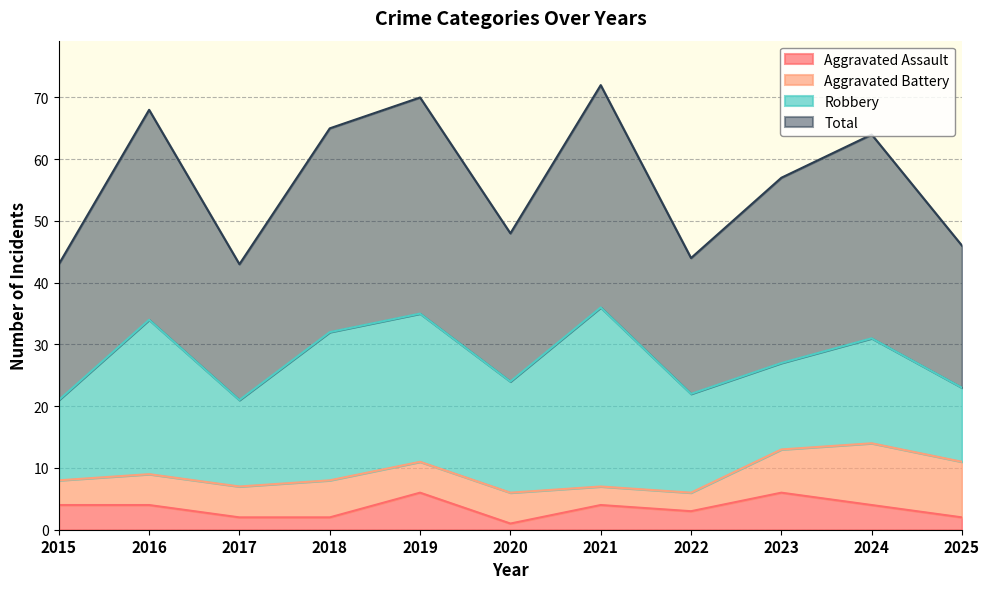

What is the highest value of the Aggravated Assault series?

6